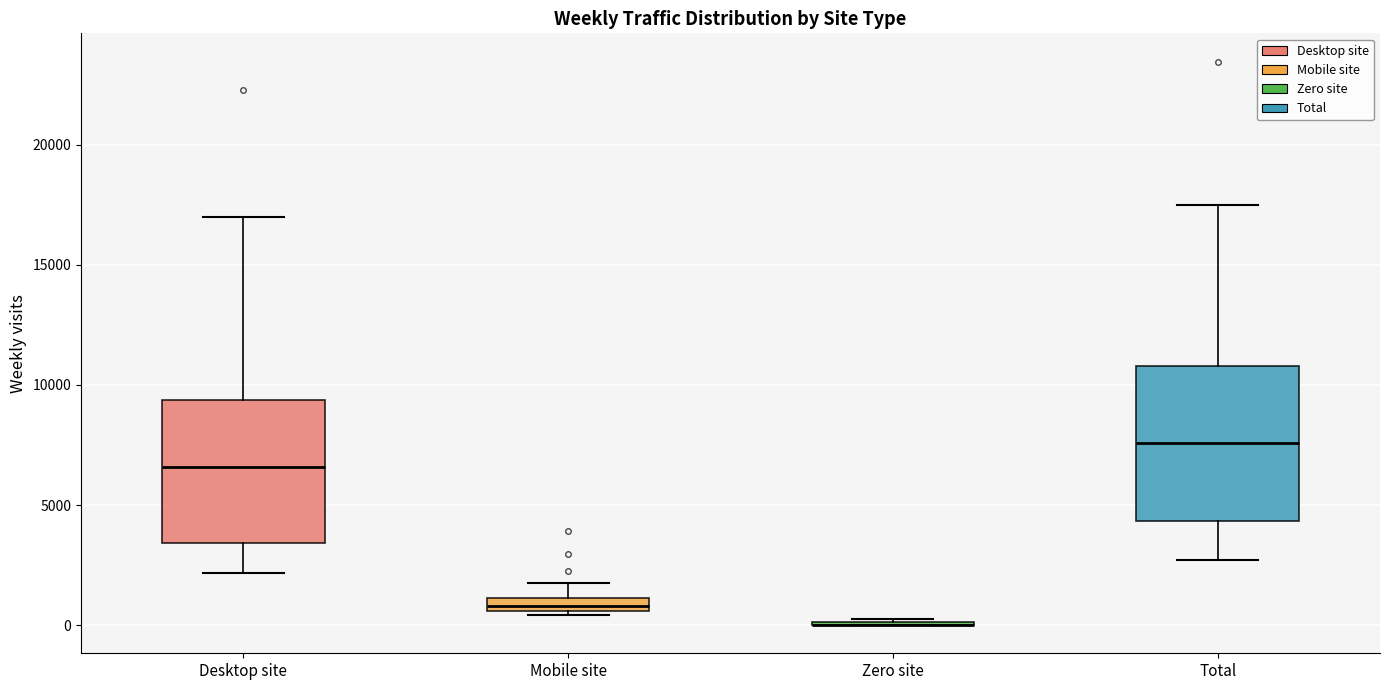

Comparing the boxes themselves (not the whiskers), which one is the tallest?

Total